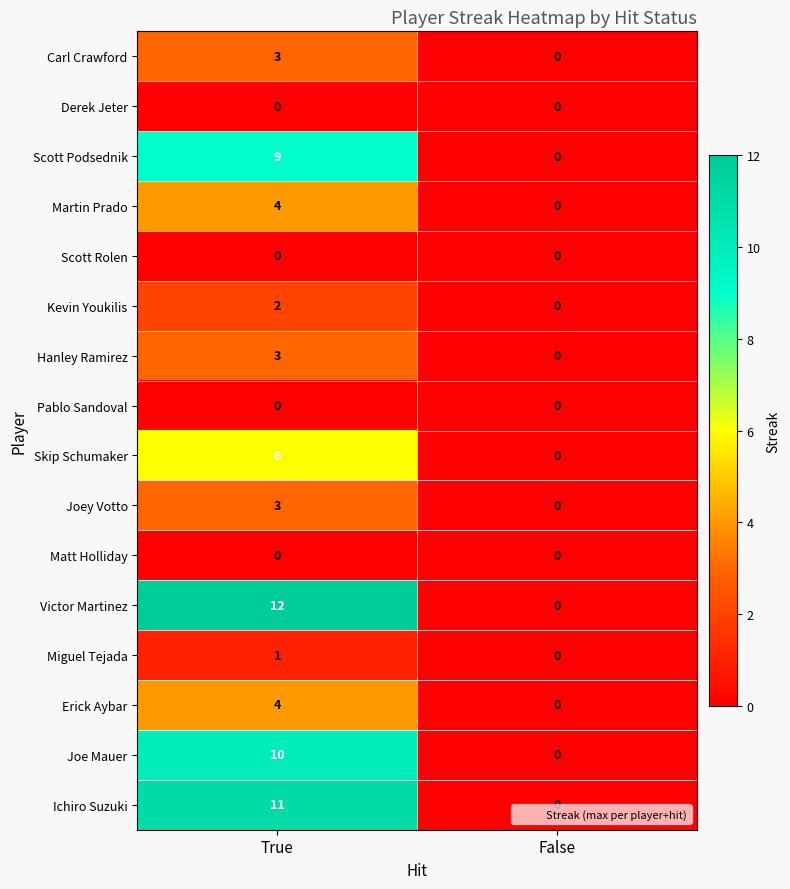

Which series has the largest total across all categories?

Victor Martinez